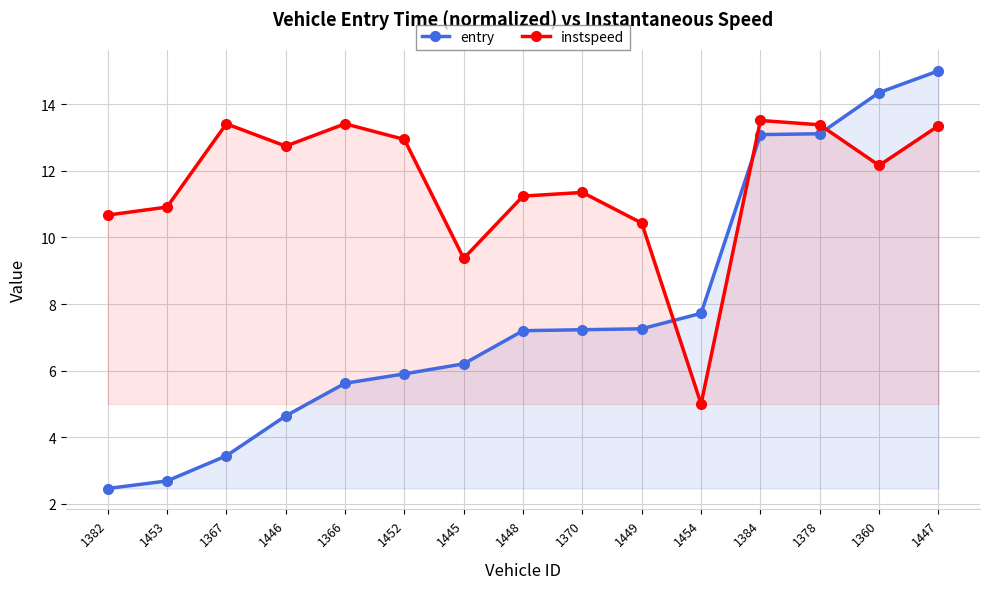

What is the average value of the instspeed series?

11.6